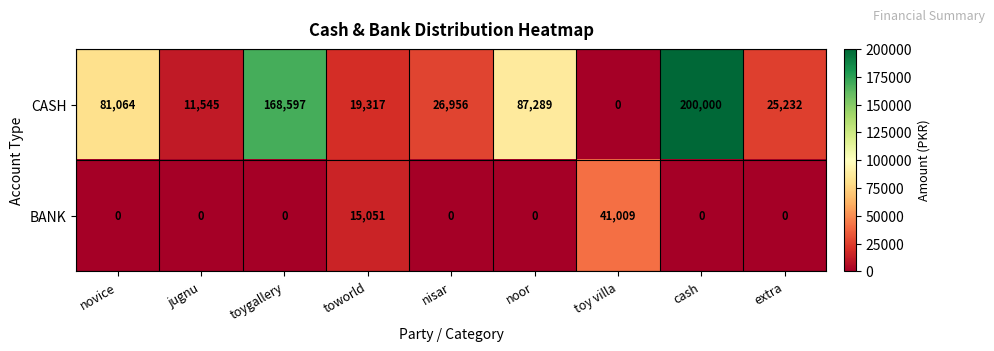

At which label does BANK reach its peak?

toy villa